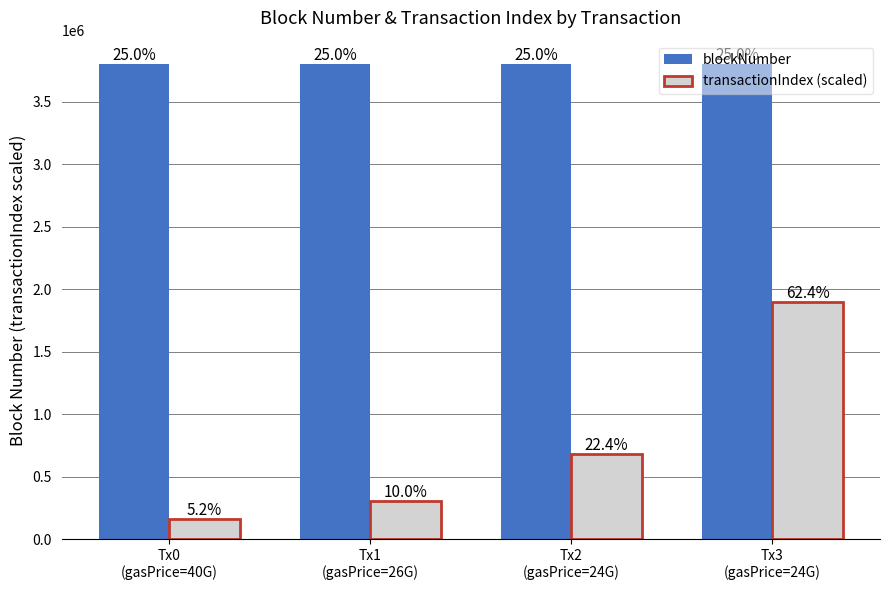

Rank the series at Tx1
(gasPrice=26G) from lowest to highest value.

transactionIndex (scaled), blockNumber